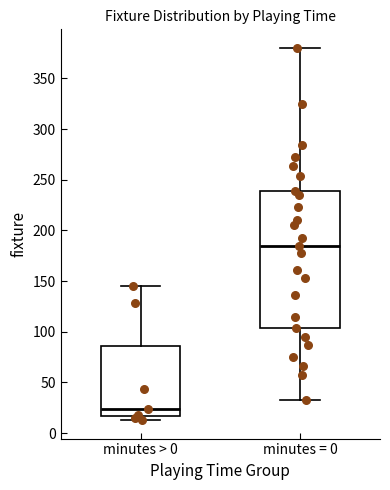

Which box's median line is the highest?

minutes = 0